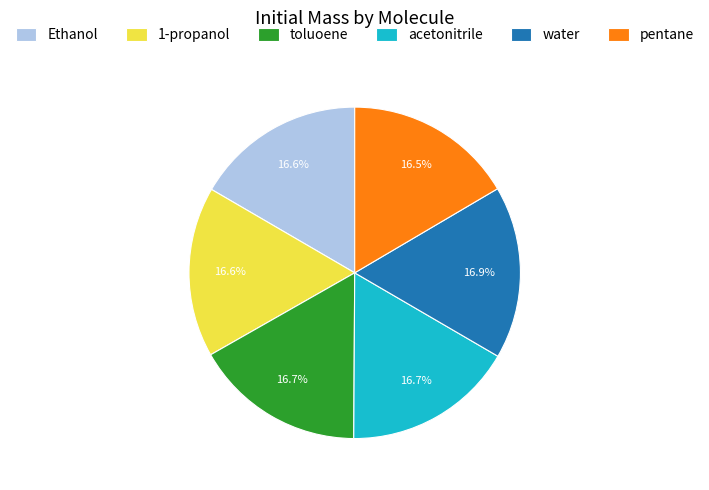

To the nearest percent, what portion does 1-propanol represent?

17%